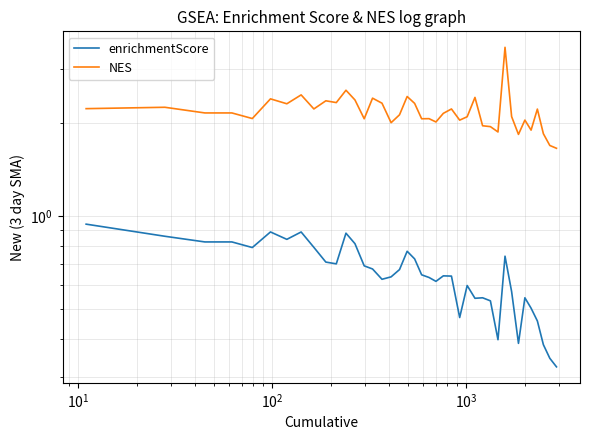

What are all the series names shown in the legend?

enrichmentScore, NES